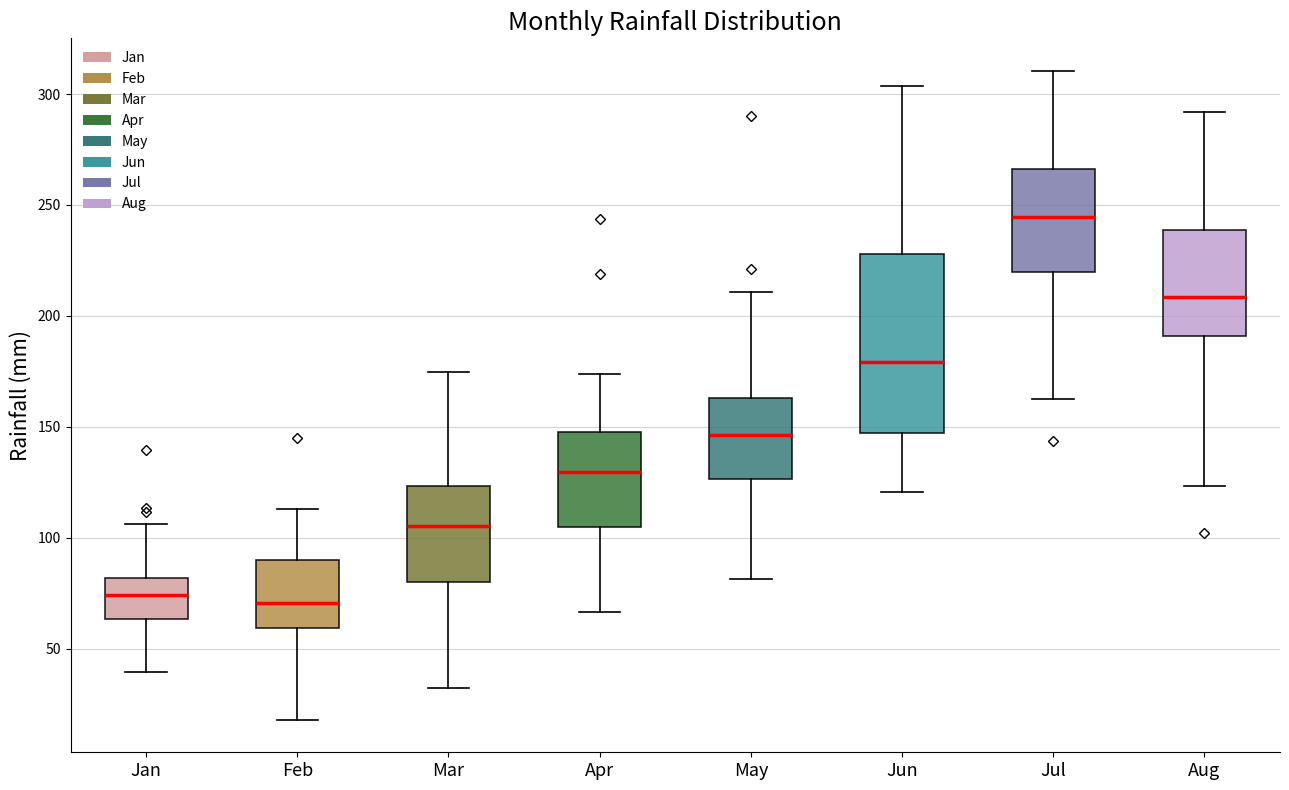

Reading left to right, transcribe this box plot: for each box, give where its median line is, the range the box spans, and where its two whiskers end, as read against the y-axis. The values are not printed on the chart, so give them approximately, as read against the axis.

Jan: median 75, box 65 to 80, whiskers 40 to 105
Feb: median 70, box 60 to 90, whiskers 20 to 115
Mar: median 105, box 80 to 125, whiskers 30 to 175
Apr: median 130, box 105 to 150, whiskers 65 to 175
May: median 145, box 125 to 165, whiskers 80 to 210
Jun: median 180, box 145 to 230, whiskers 120 to 305
Jul: median 245, box 220 to 265, whiskers 165 to 310
Aug: median 210, box 190 to 240, whiskers 125 to 290